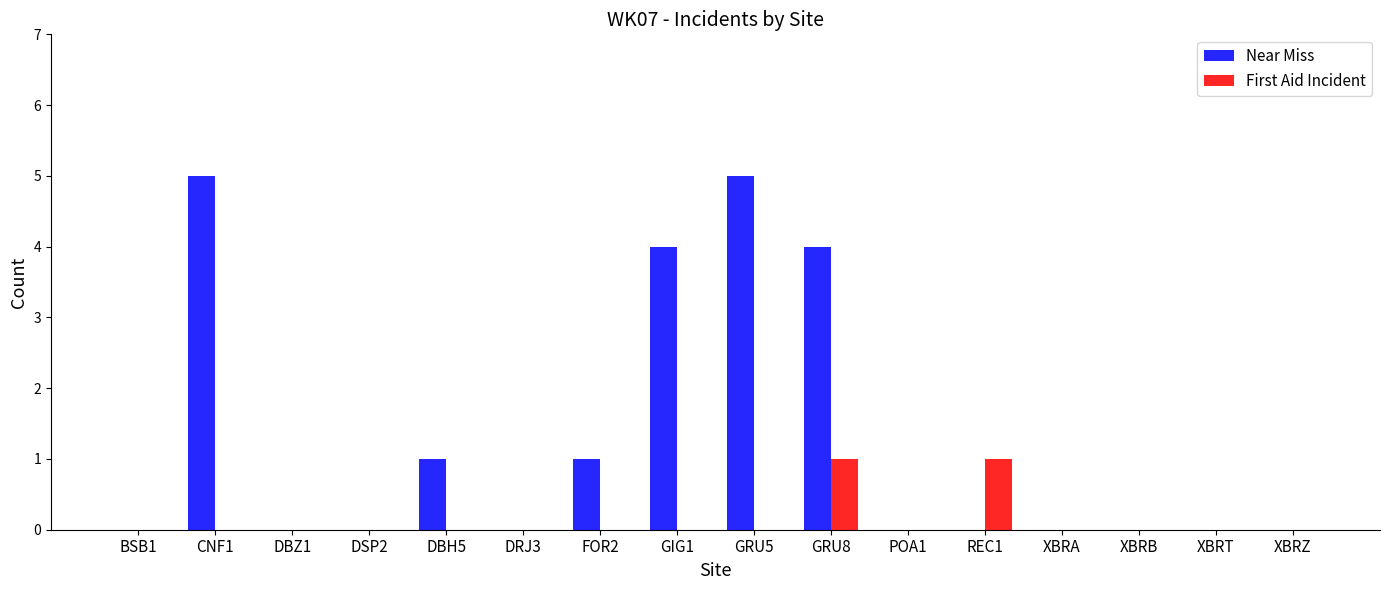

The value of First Aid Incident at GIG1 is 0. True or false?

True